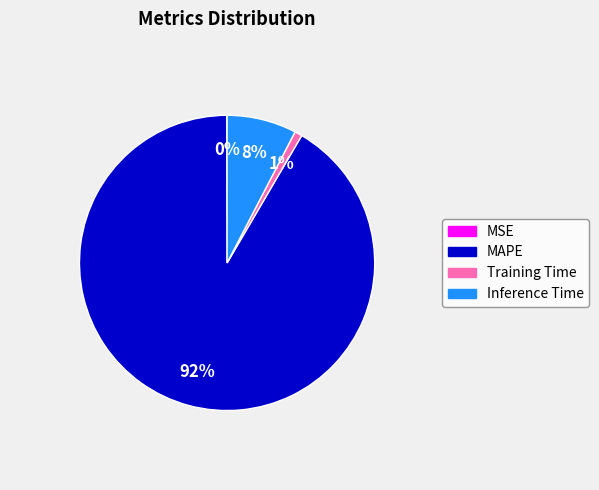

To the nearest percent, what is the difference between the largest and smallest slice percentages?

91%